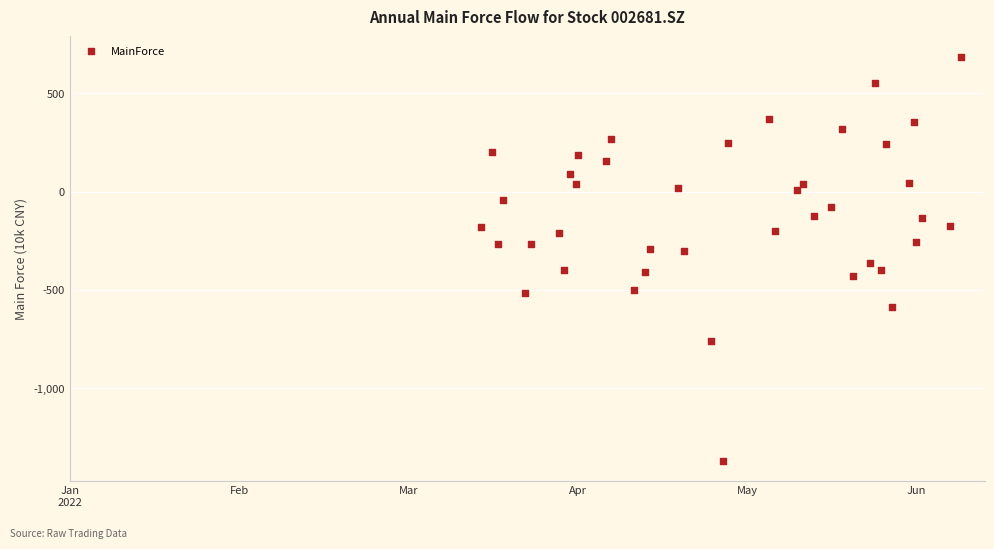

What is the range of Y values (max minus min)?

2056.1